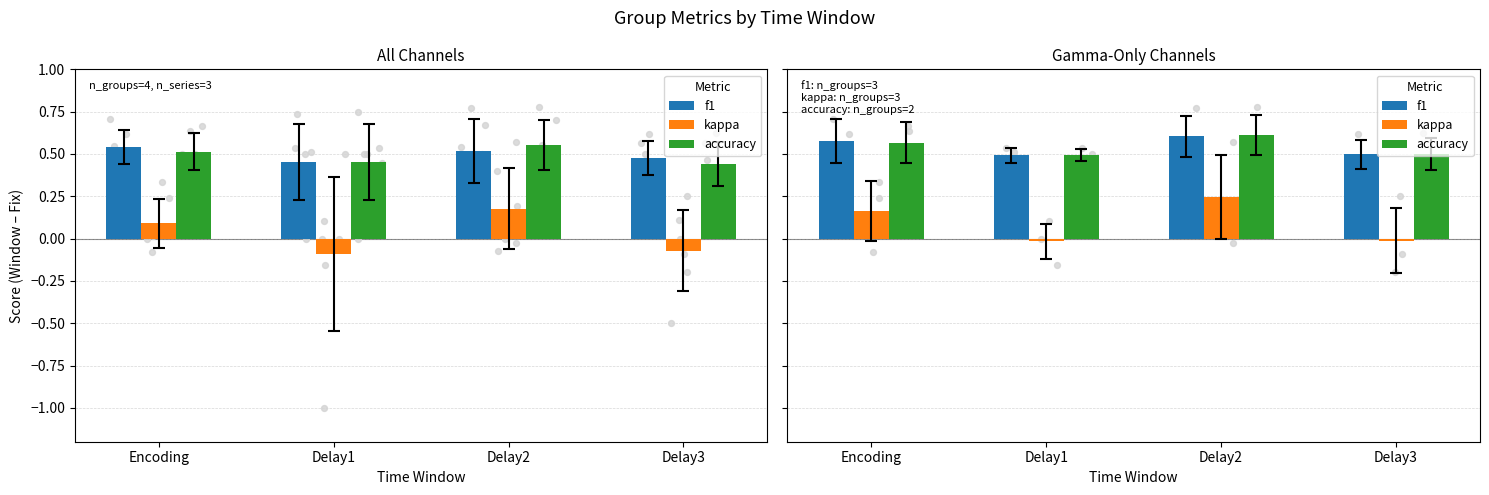

What are all the series names shown in the legend?

f1, kappa, accuracy